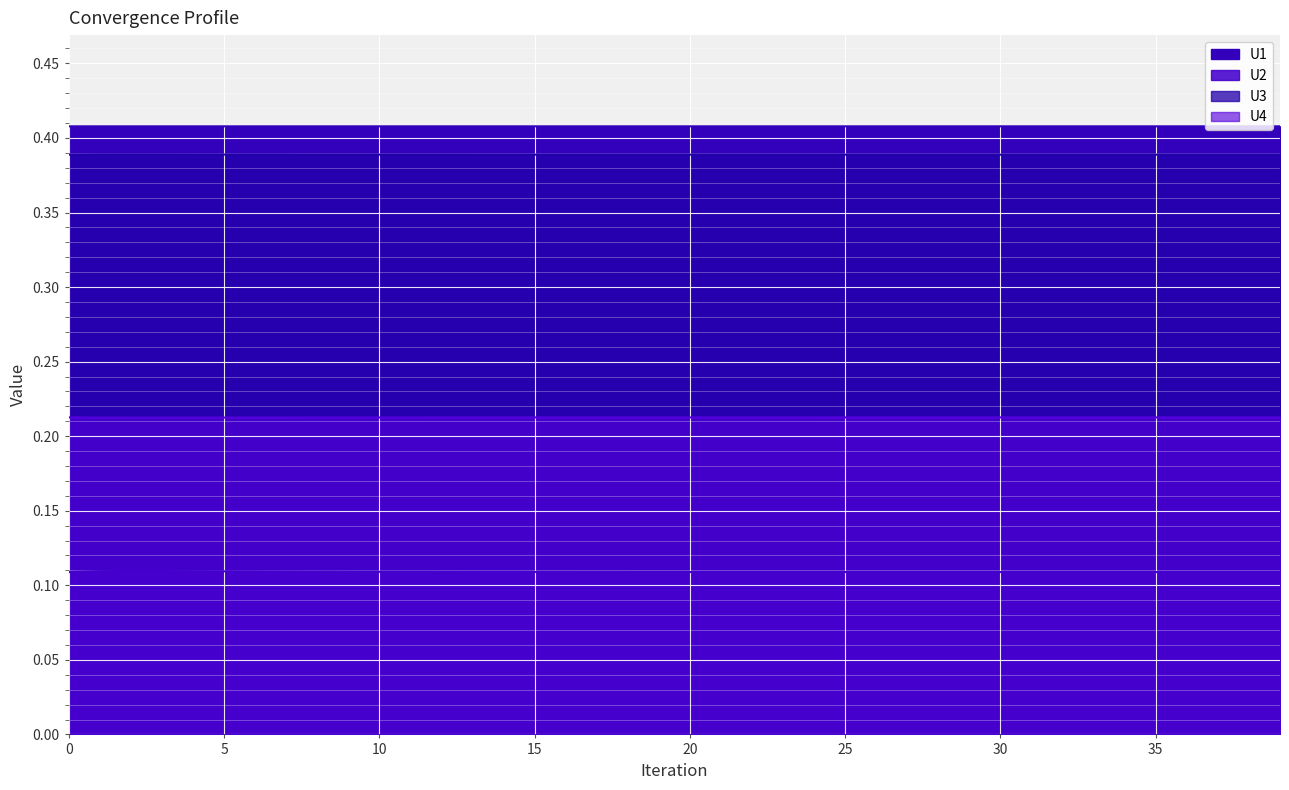

Which series has the largest total across all categories?

U1